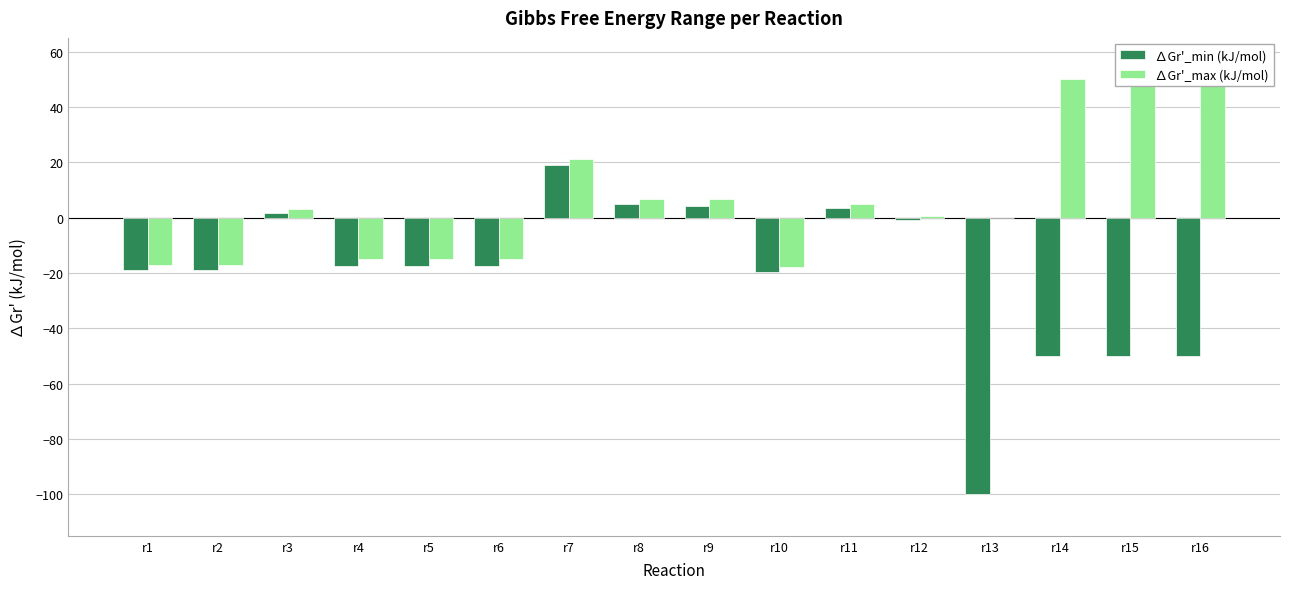

The value of ∆Gr'_min (kJ/mol) at r16 is -69.7. True or false?

False